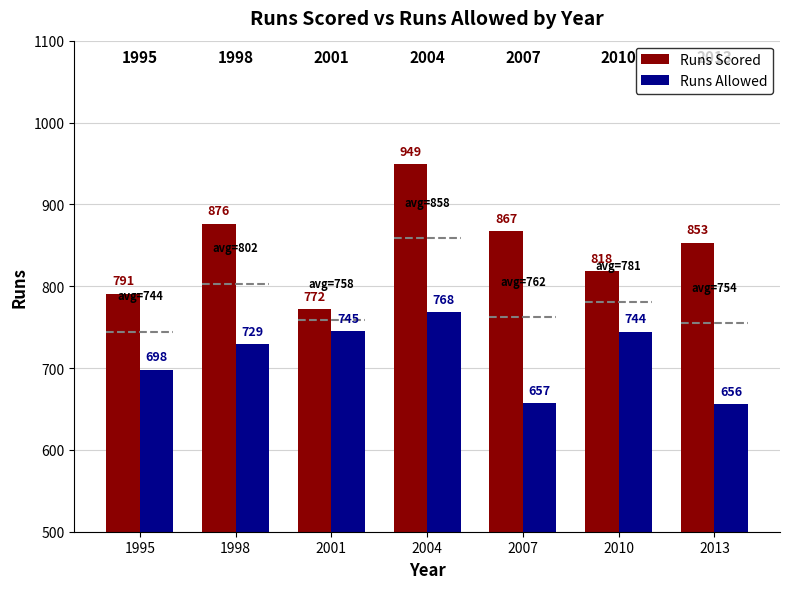

How many groups of bars are there?

7